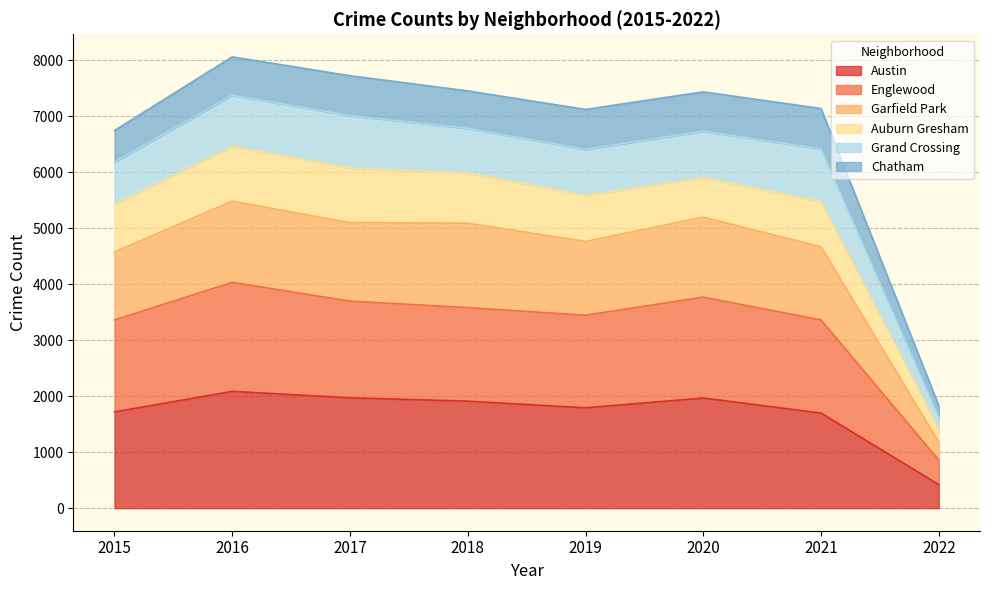

Is it true that Garfield Park equals 9252 at 2020?

False